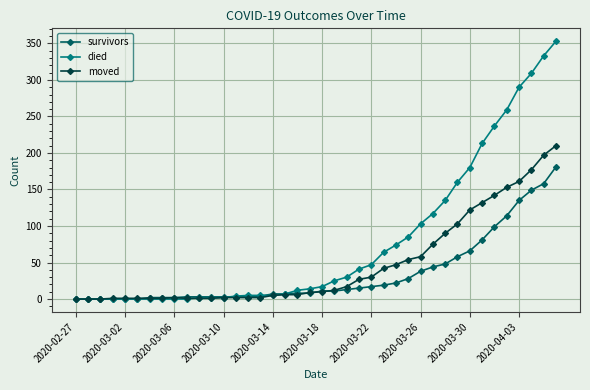

Does the chart have visible grid lines?

Yes